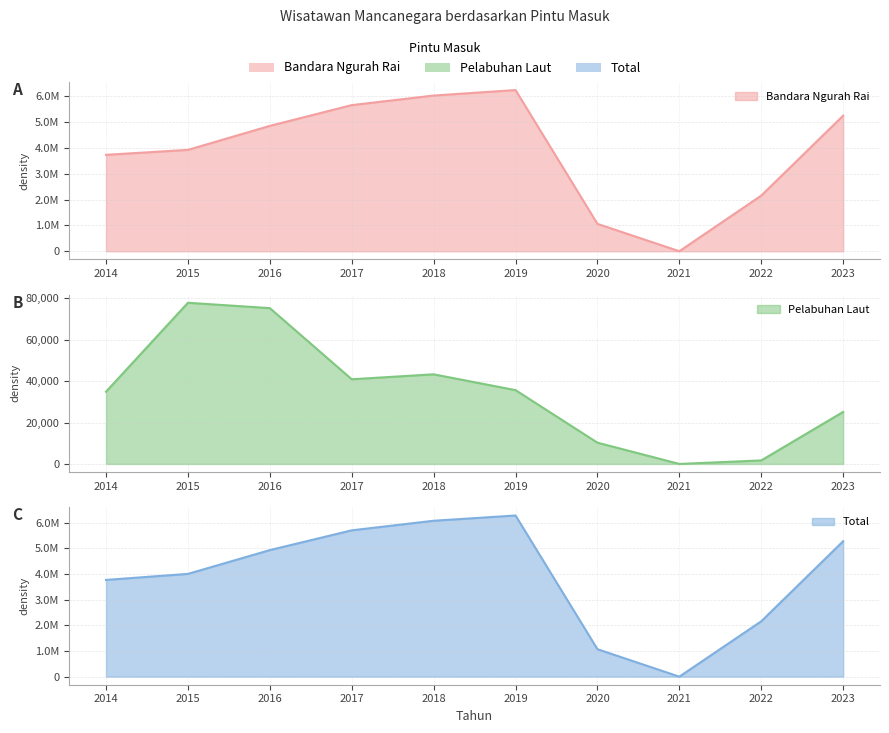

Count the number of categories in the chart.

10